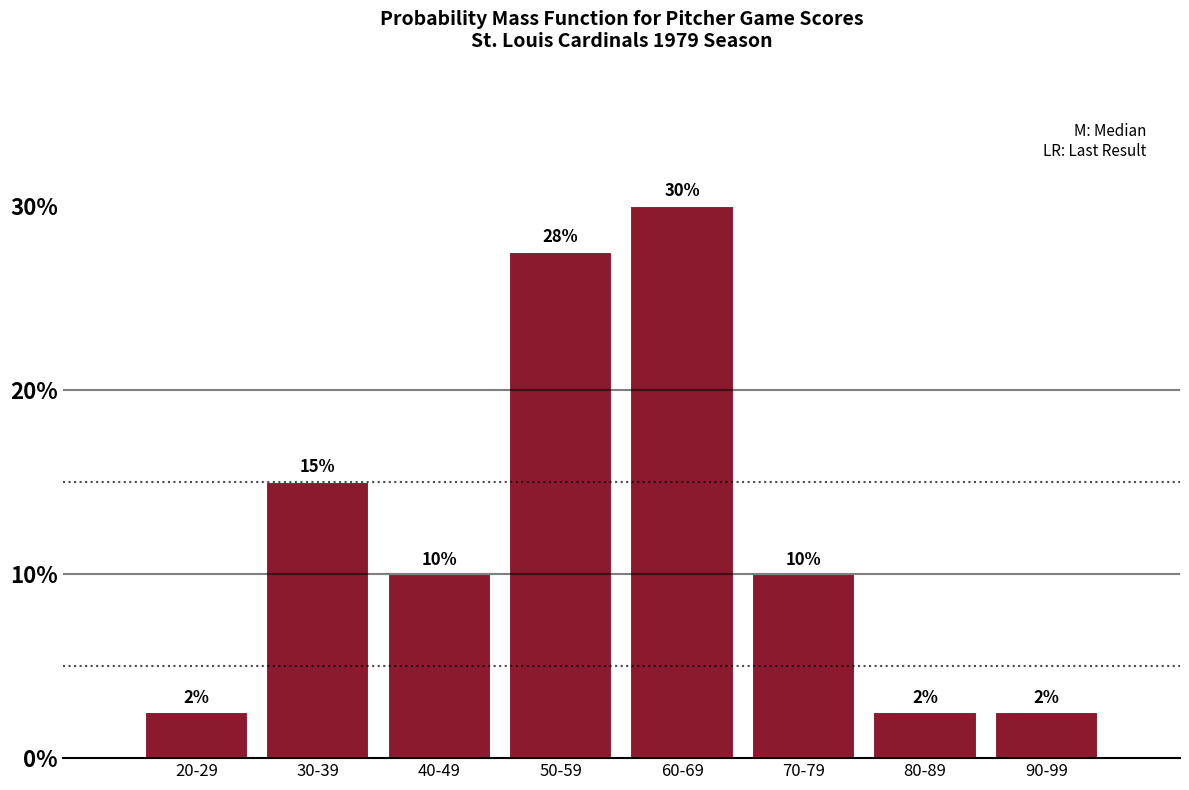

What is the value of the 5th bar from the left?

30.0